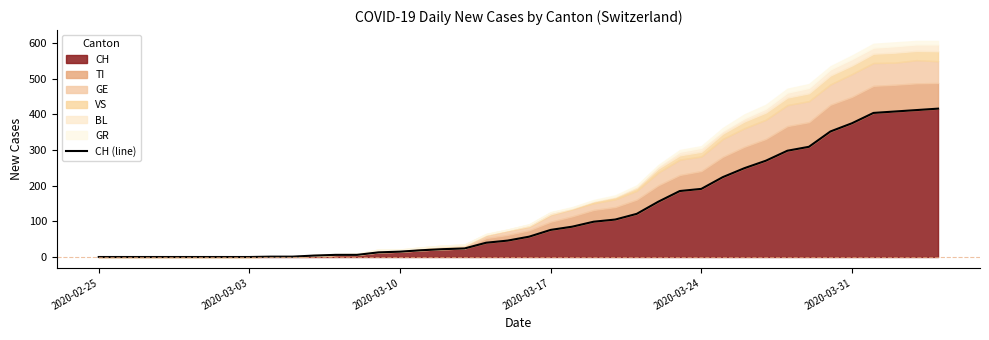

What is the maximum value for CH?

416